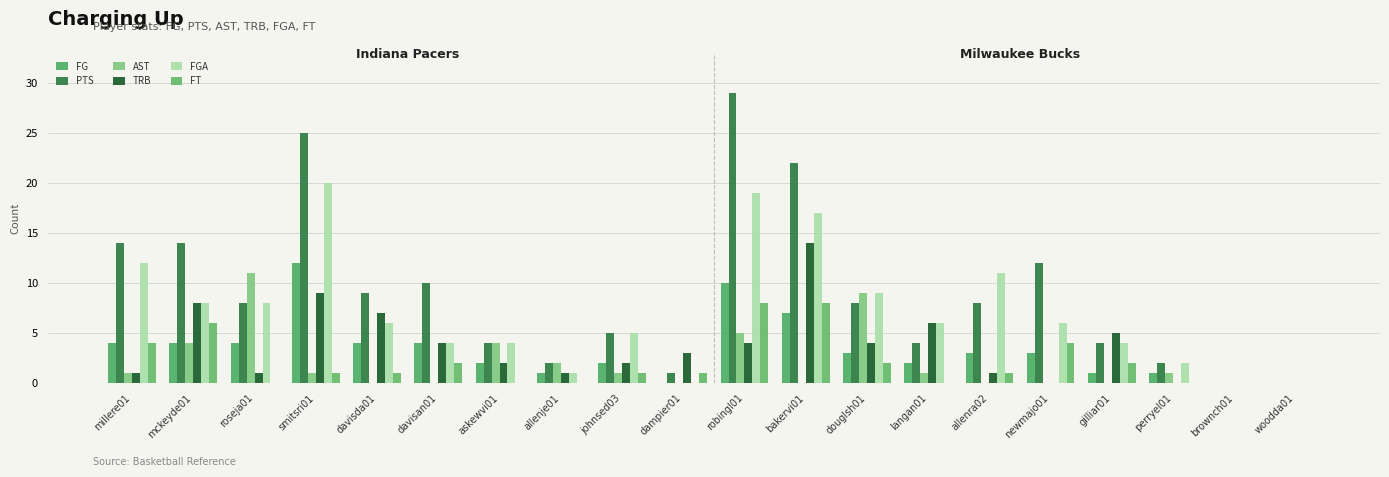

Reading right to left, what are all the values shown in this chart?

FG: 0	0	1	1	3	3	2	3	7	10	0	2	1	2	4	4	12	4	4	4
PTS: 0	0	2	4	12	8	4	8	22	29	1	5	2	4	10	9	25	8	14	14
AST: 0	0	1	0	0	0	1	9	0	5	0	1	2	4	0	0	1	11	4	1
TRB: 0	0	0	5	0	1	6	4	14	4	3	2	1	2	4	7	9	1	8	1
FGA: 0	0	2	4	6	11	6	9	17	19	0	5	1	4	4	6	20	8	8	12
FT: 0	0	0	2	4	1	0	2	8	8	1	1	0	0	2	1	1	0	6	4